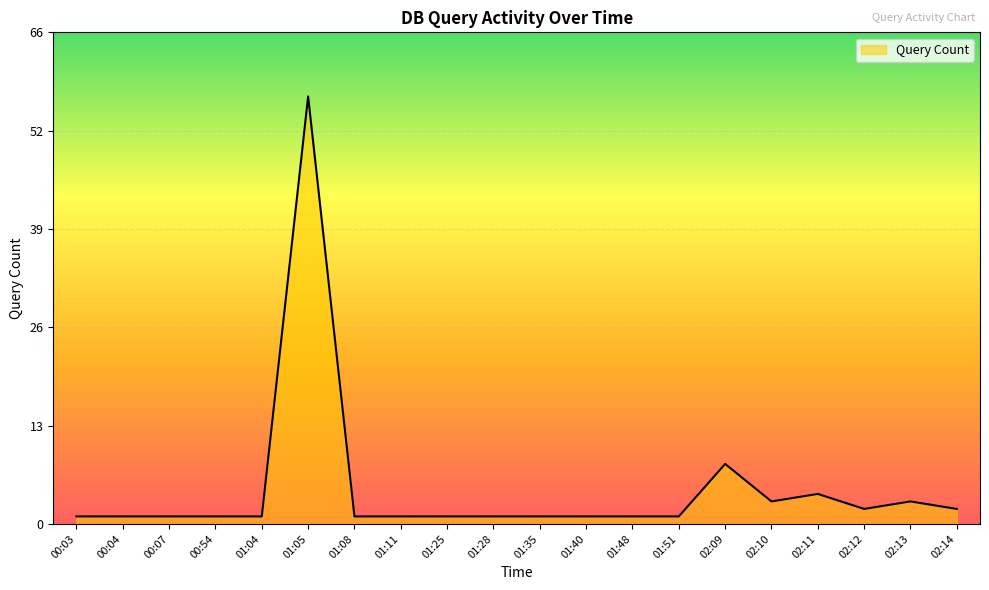

What position from the left is 02:13?

19